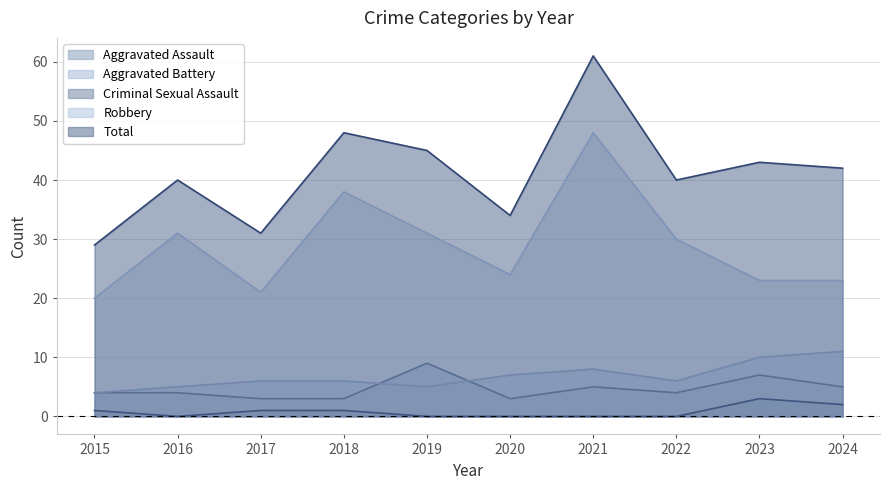

Which series changed the most between 2016 and 2018?

Total